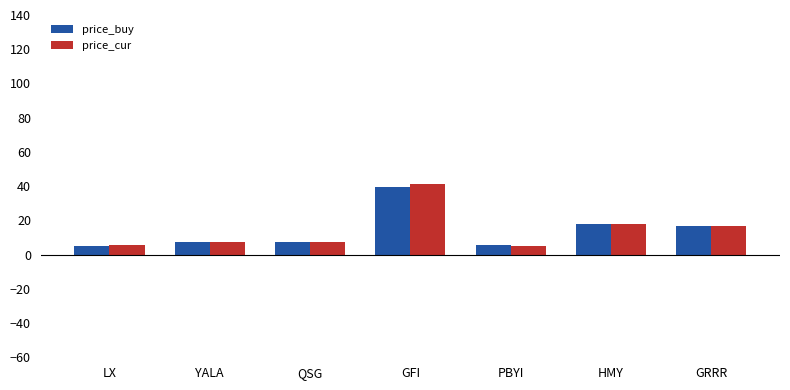

What is the sum of all price_buy values?

99.2